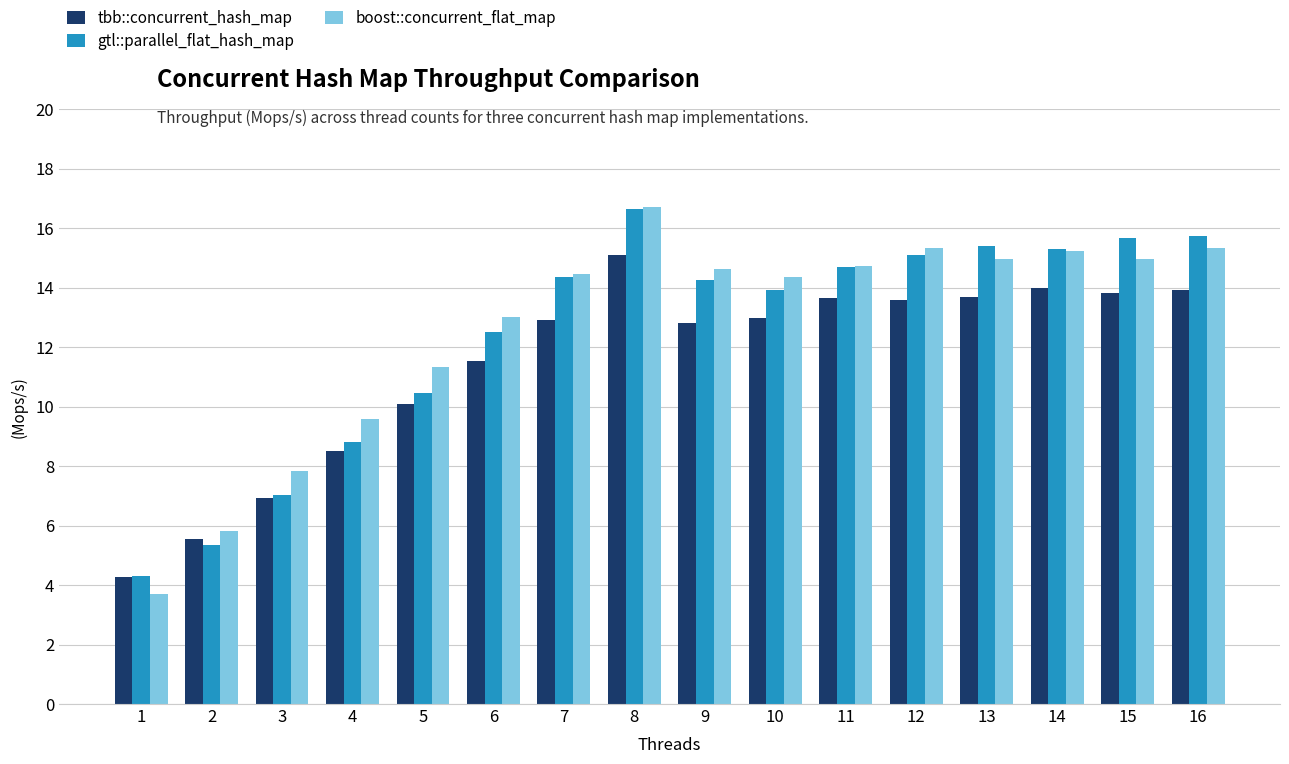

True or false: boost::concurrent_flat_map has a value of 15.3 at 16.

True